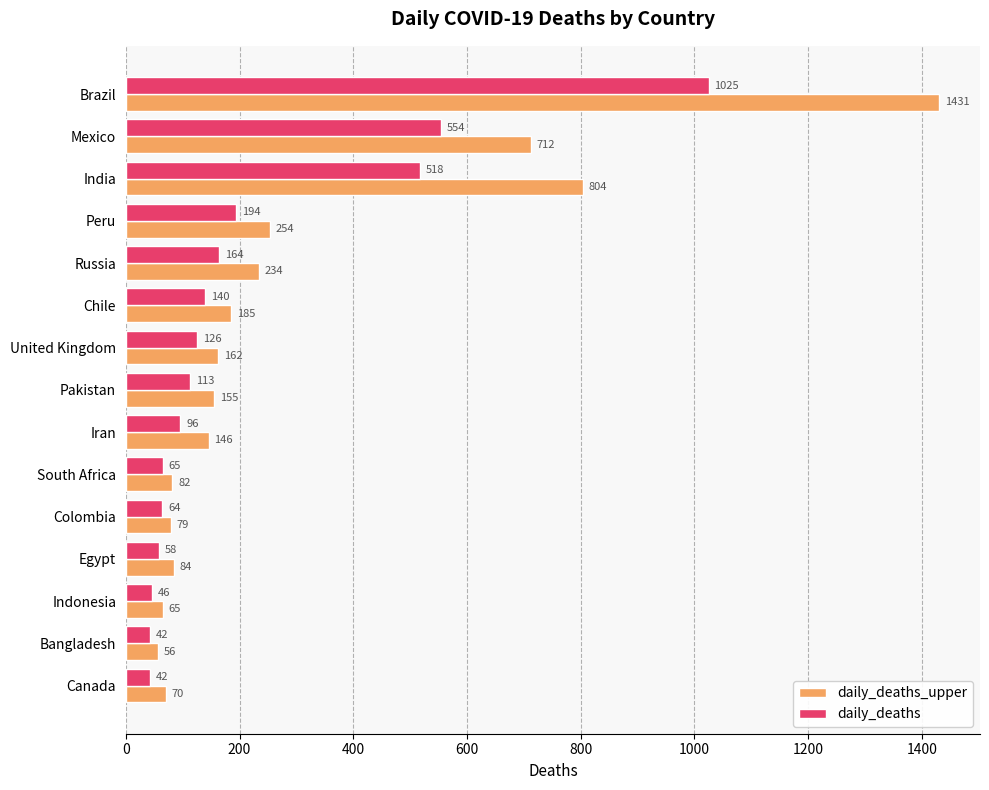

What is the difference between the highest and lowest values at Iran?

50